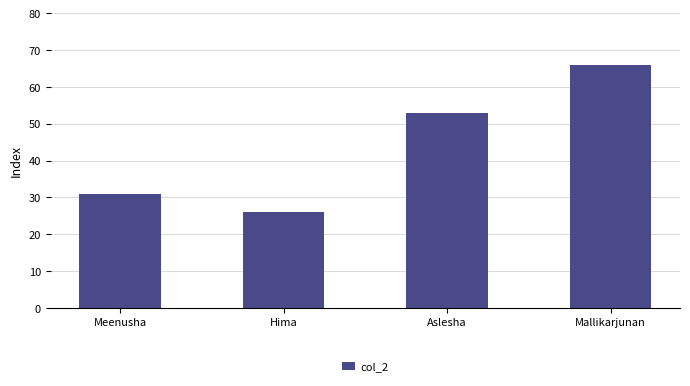

The chart shows a value of 16 at Hima. True or false?

False